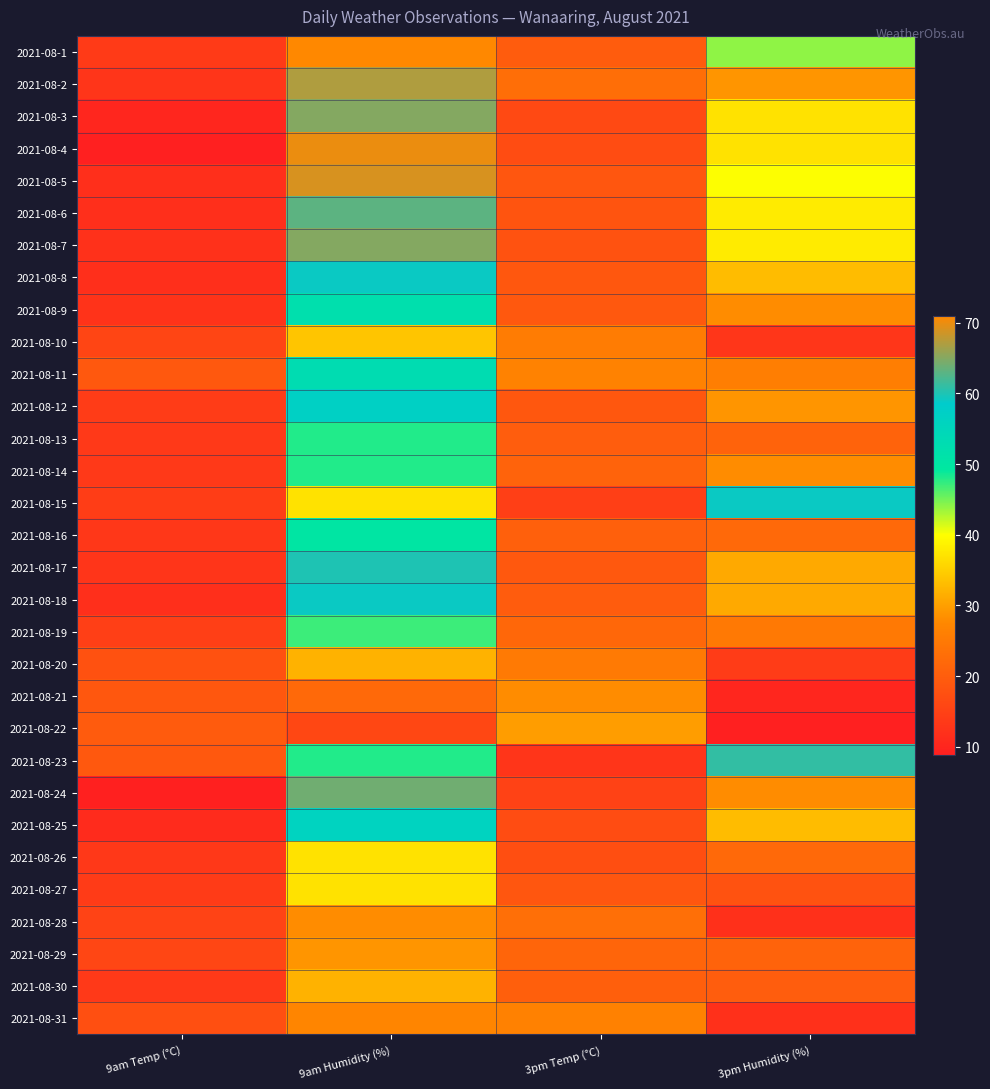

What is the difference between the highest and lowest values at 9am Temp (°C)?

10.7